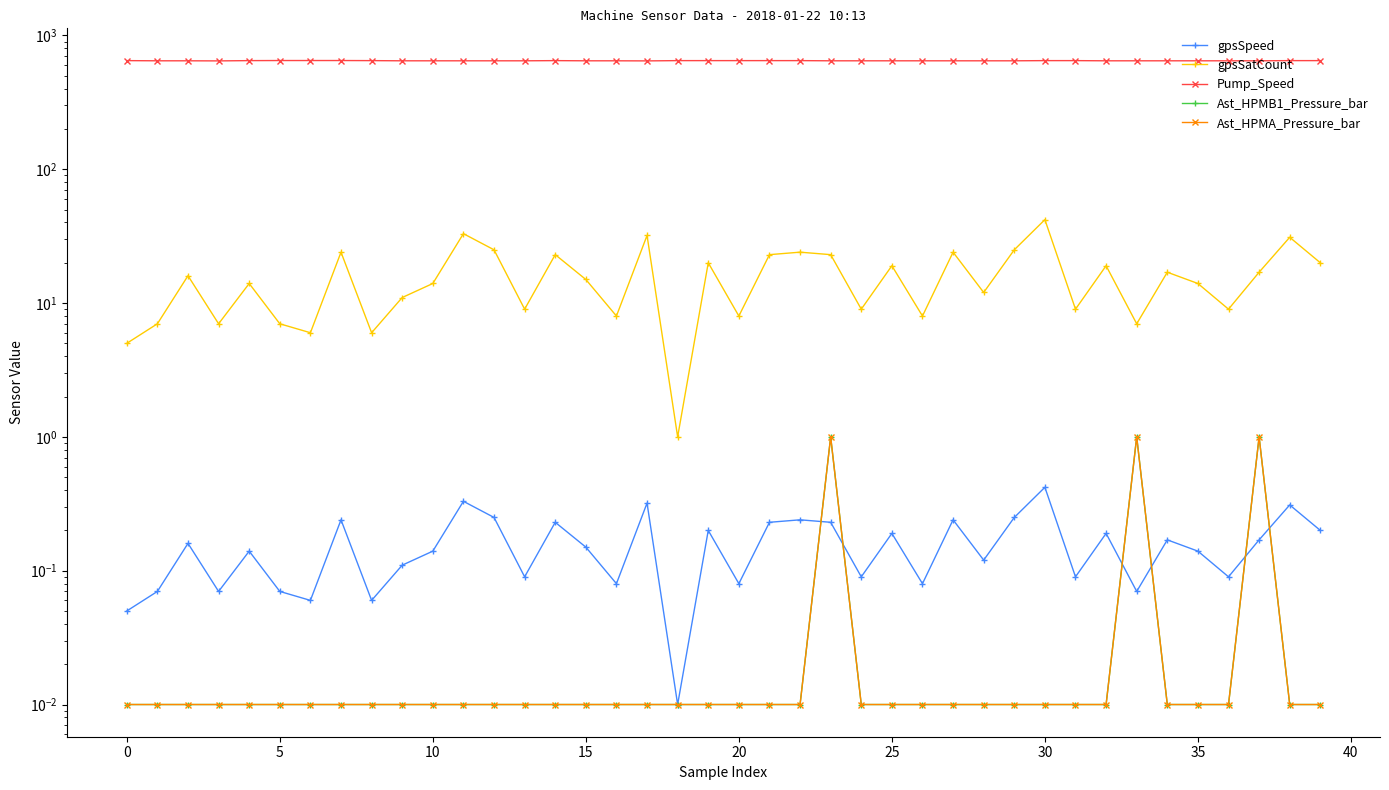

What is the spread (max minus min) of values at 30?

649.0